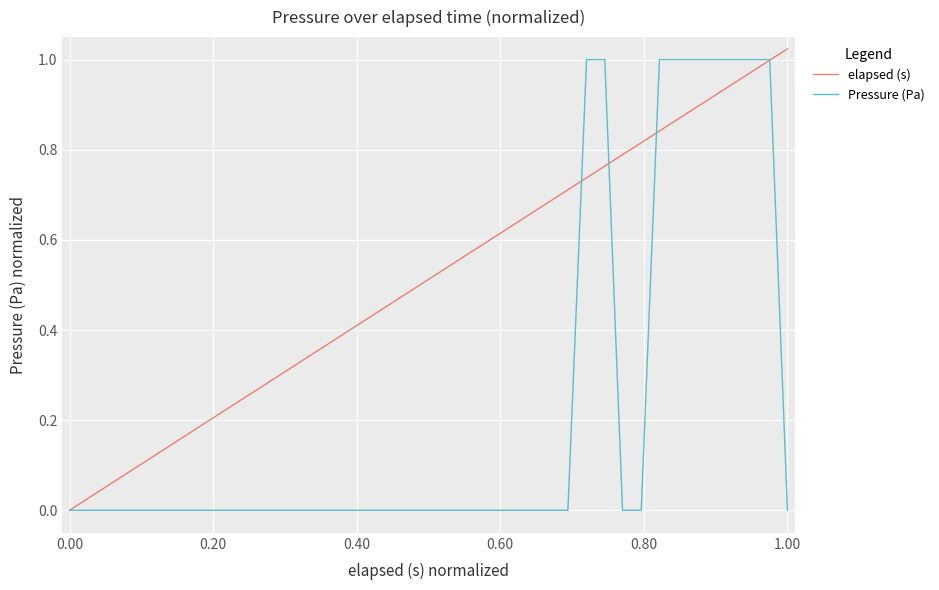

Rank the series by their average value, from highest to lowest.

elapsed (s), Pressure (Pa)